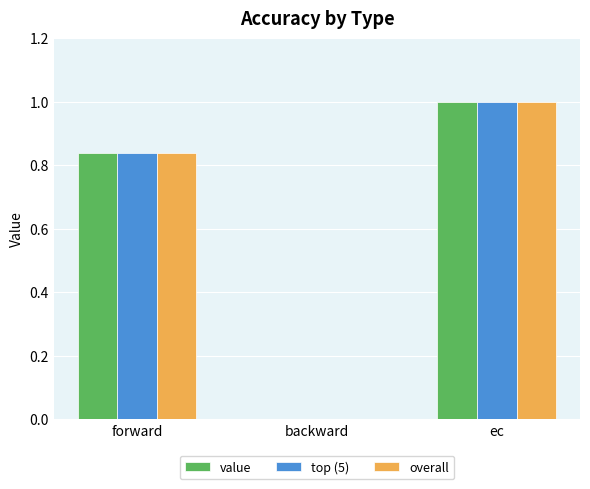

Is it true that top (5) equals 1.2 at forward?

False